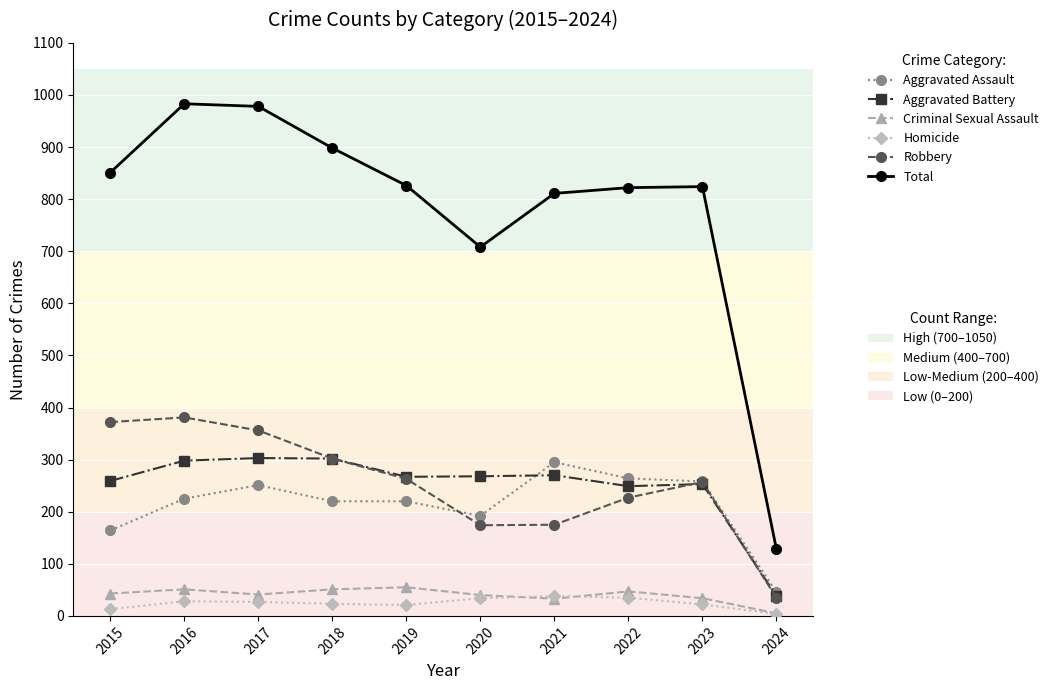

What is the difference between the highest and lowest values at 2018?

875